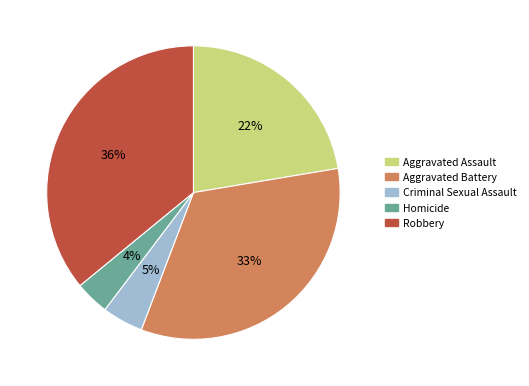

How many slices are in this pie chart?

5